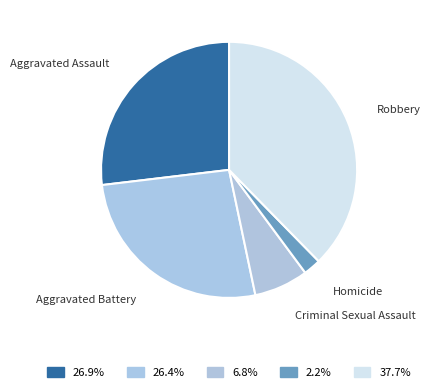

Is there a majority slice in this chart?

No